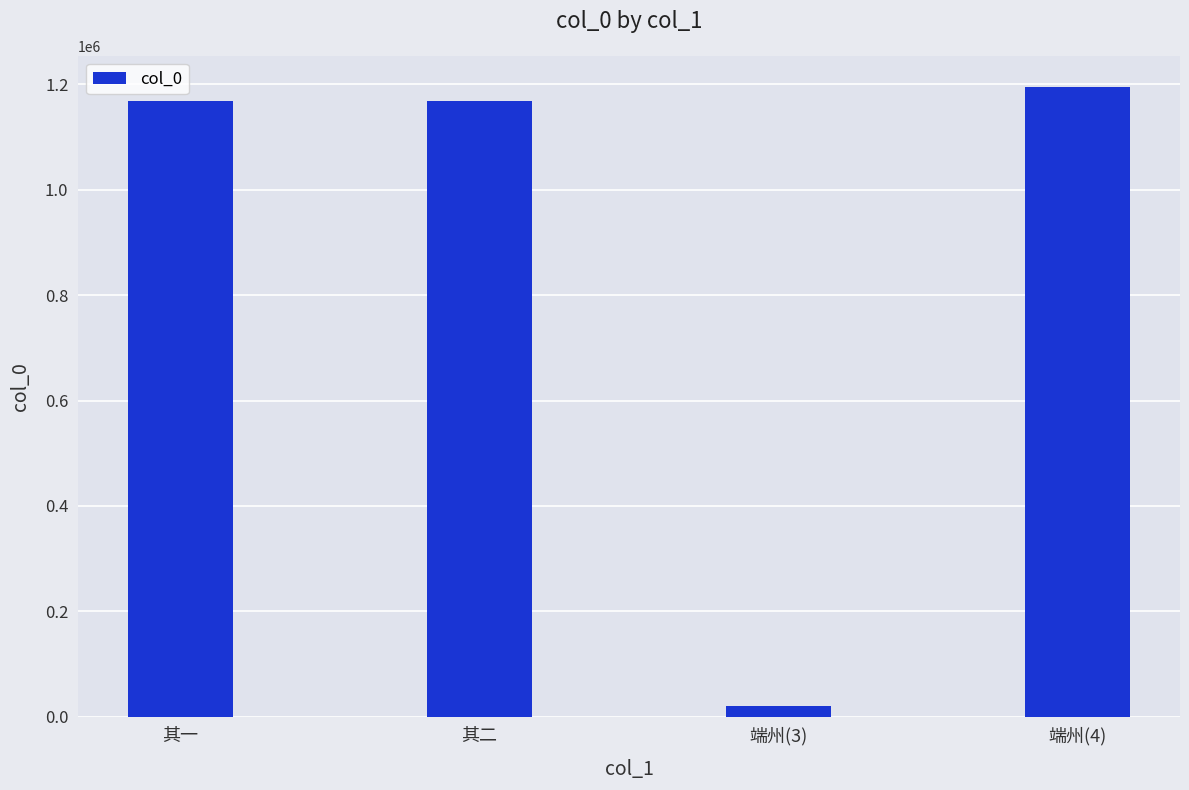

How many bars are there in total?

4